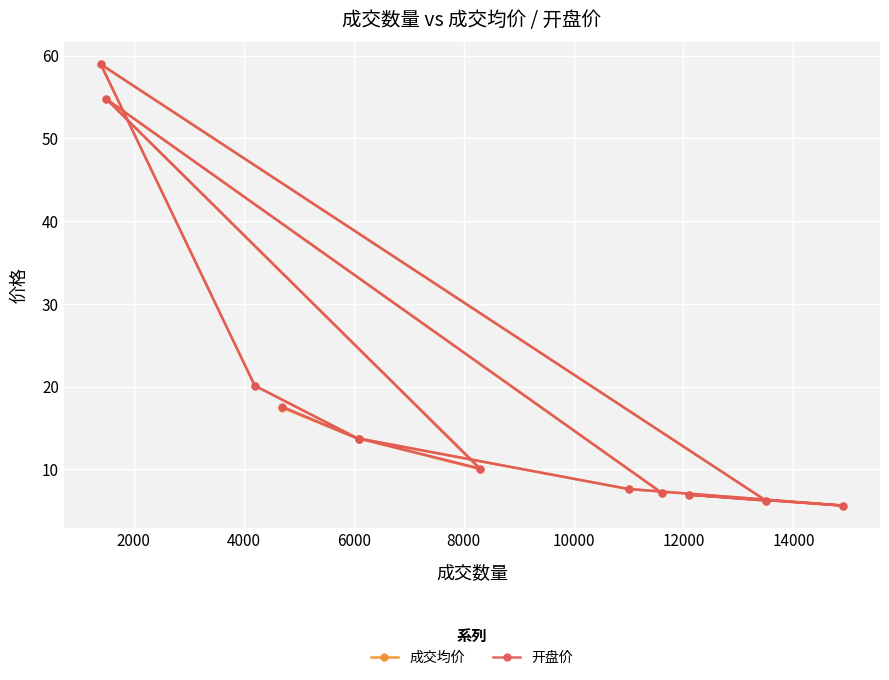

At which label is 成交均价 closest to 32?

4000